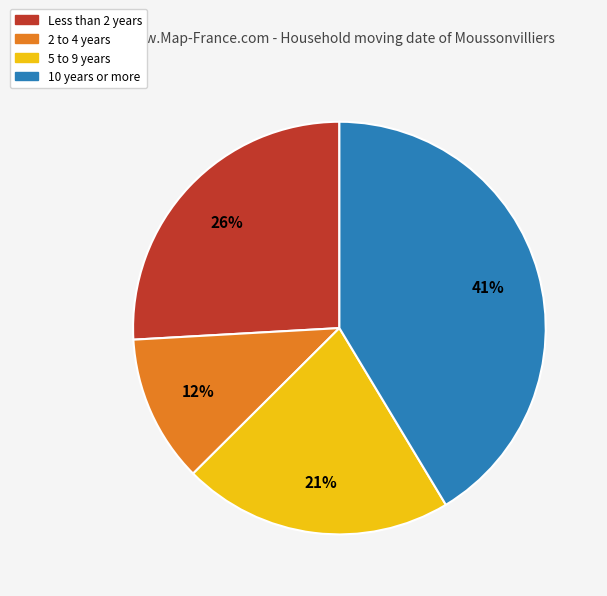

To the nearest percent, what is the average slice percentage?

25%